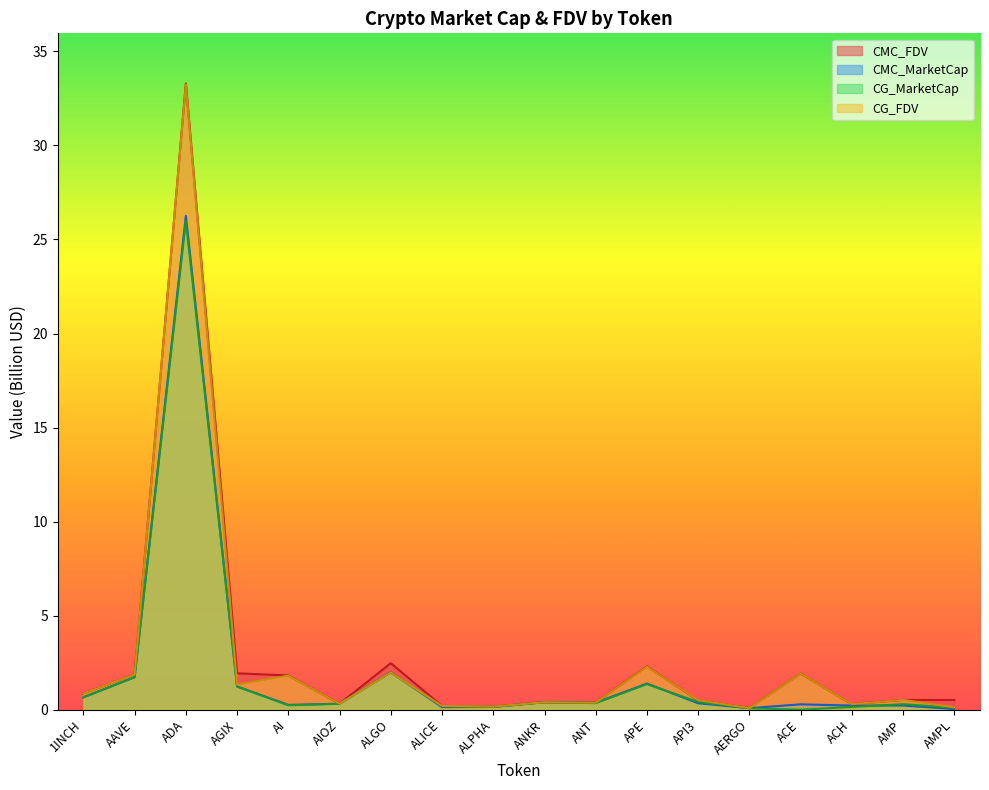

Count the number of categories in the chart.

18